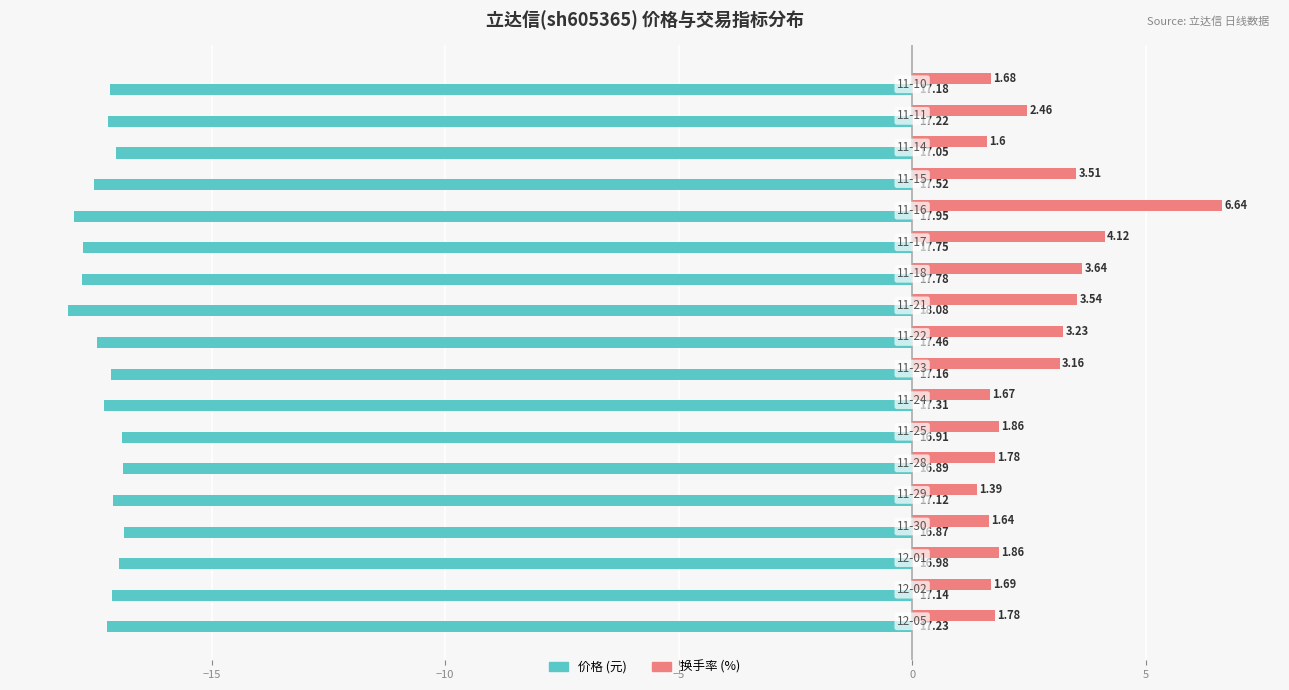

Count the number of data series in this chart.

2